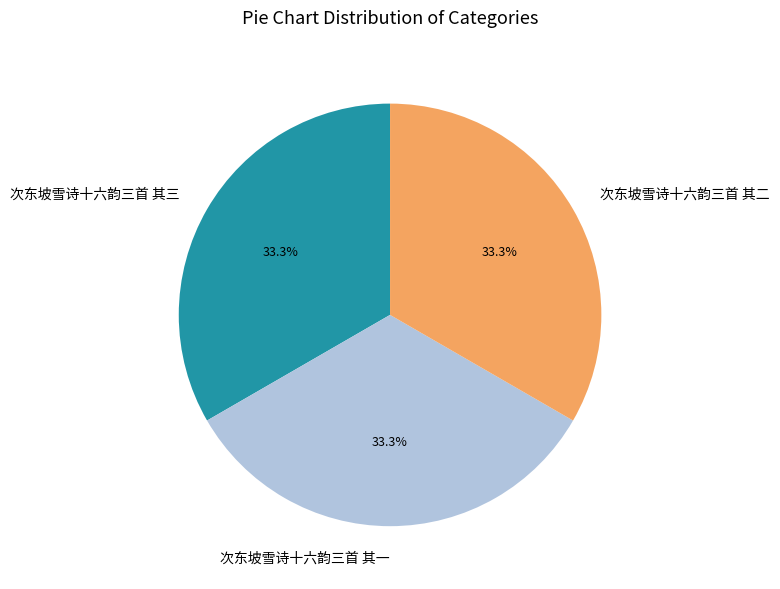

What is the ratio of the value at 次东坡雪诗十六韵三首 其一 to the value at 次东坡雪诗十六韵三首 其三?

1.0